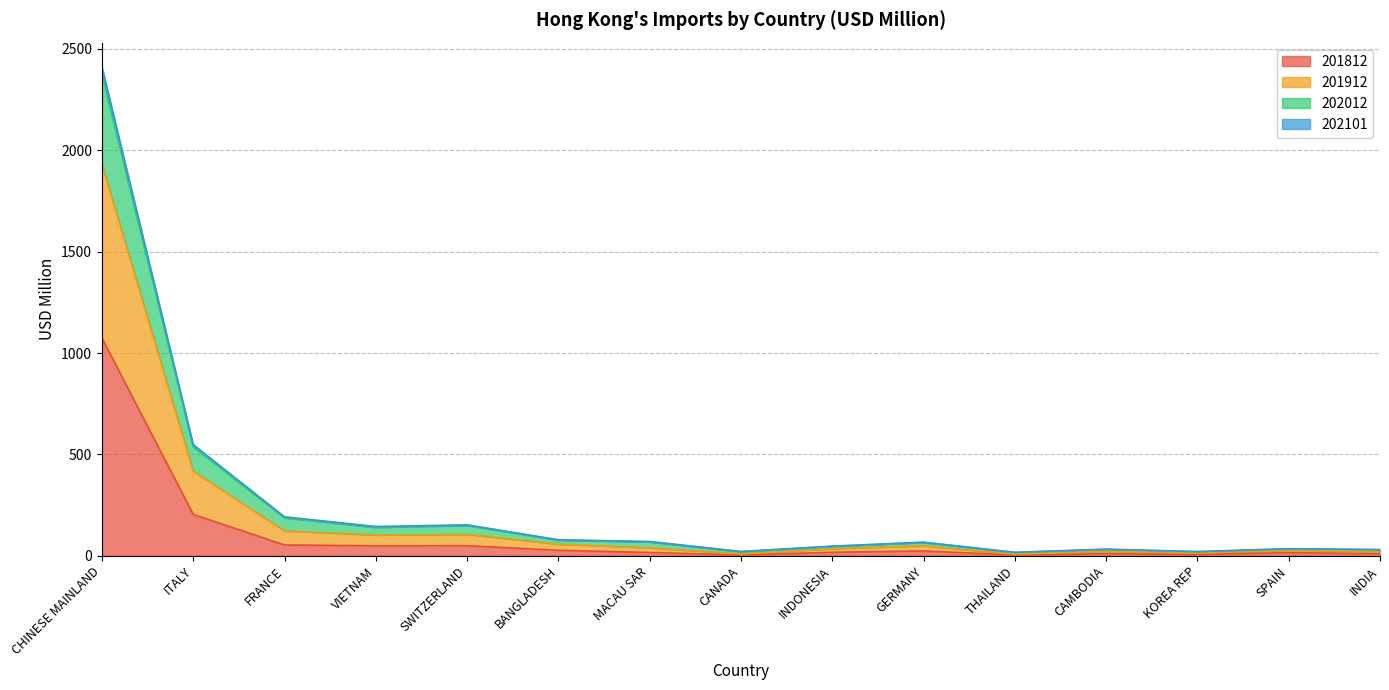

What is the highest value of the 201812 series?

1073.7